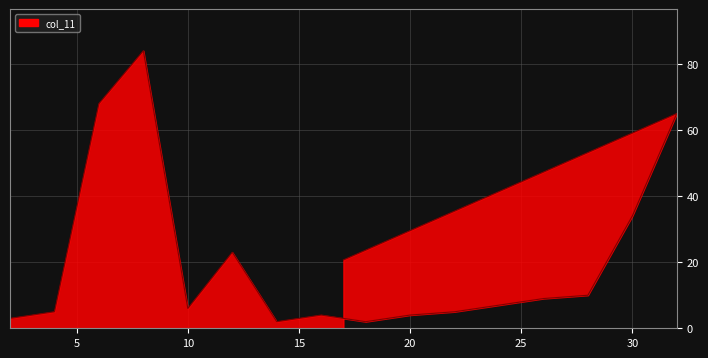

How many distinct data groups are displayed?

1